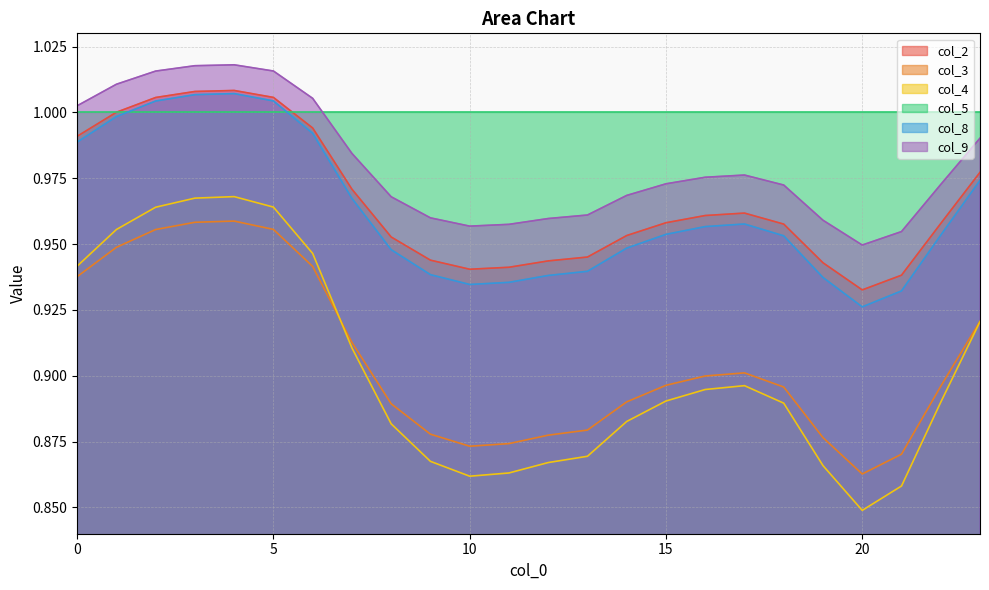

True or false: col_2 and col_3 intersect in this chart.

False